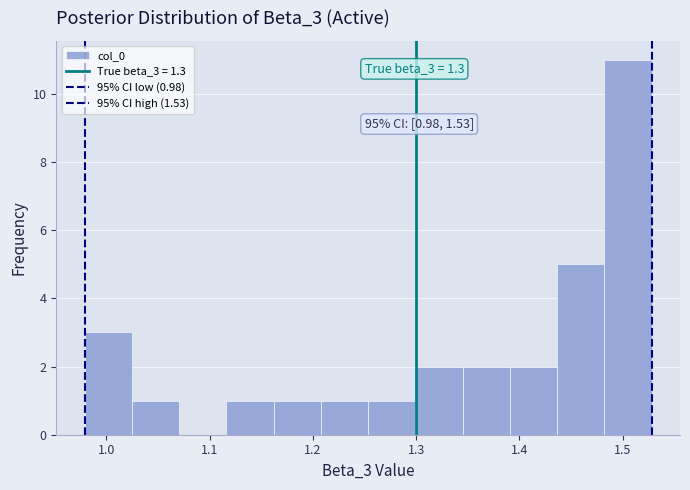

Which range on the x-axis has the tallest bar?

1.48 to 1.53